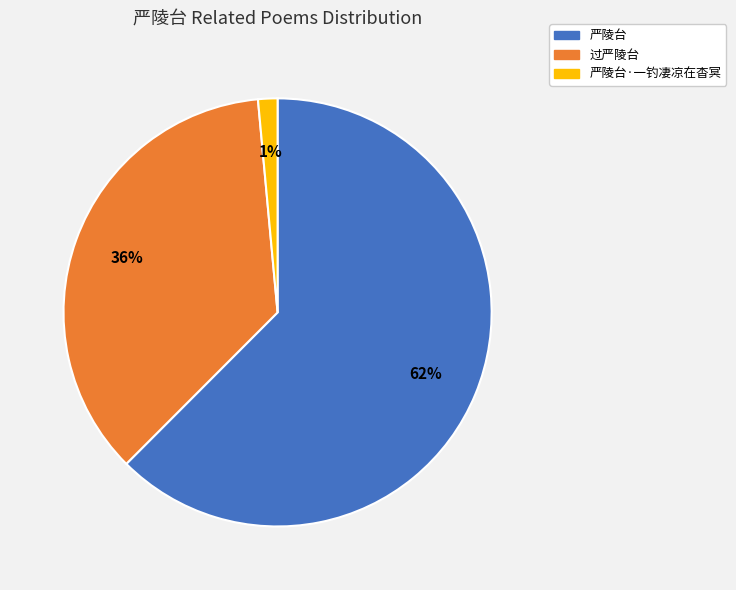

Count the number of slices in the pie.

3